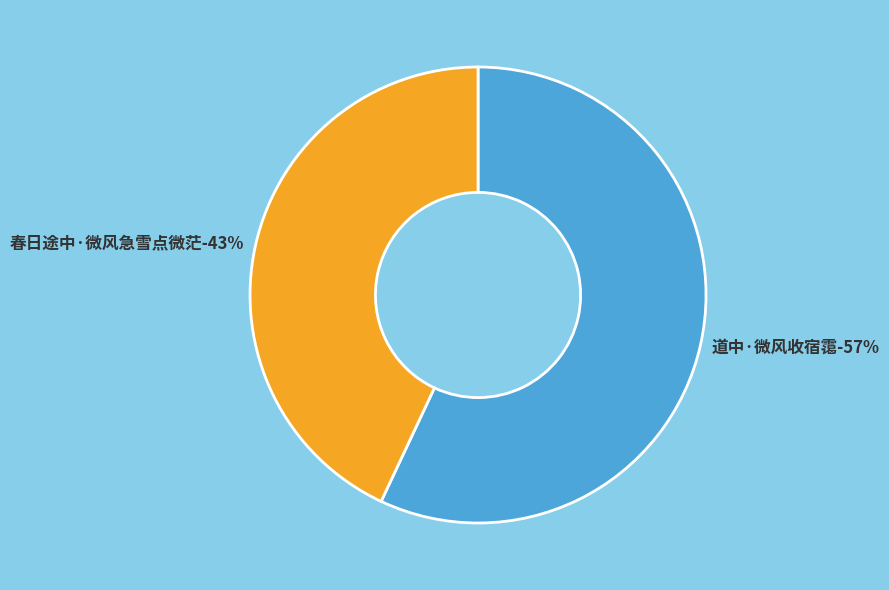

Is there a majority slice in this chart?

Yes